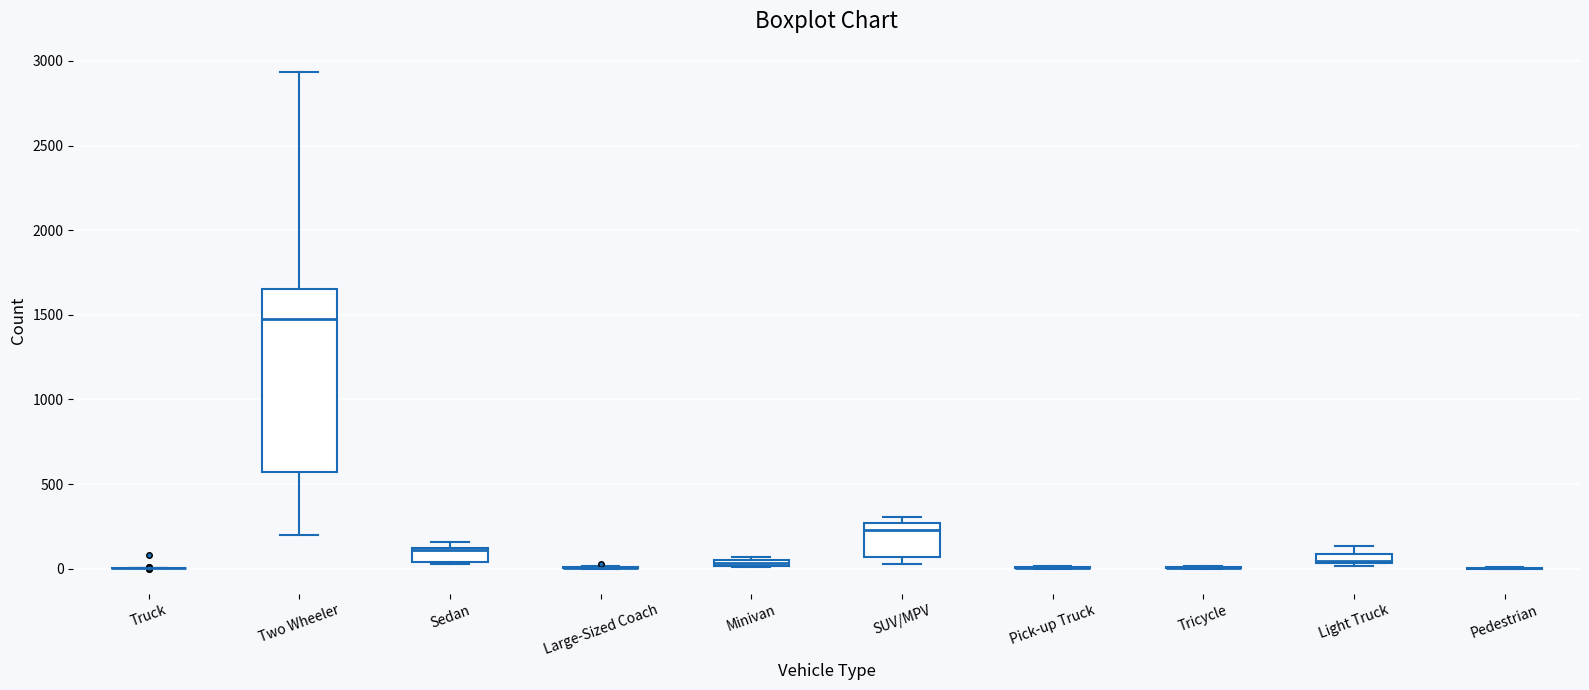

Comparing the boxes themselves (not the whiskers), which one is the tallest?

Two Wheeler